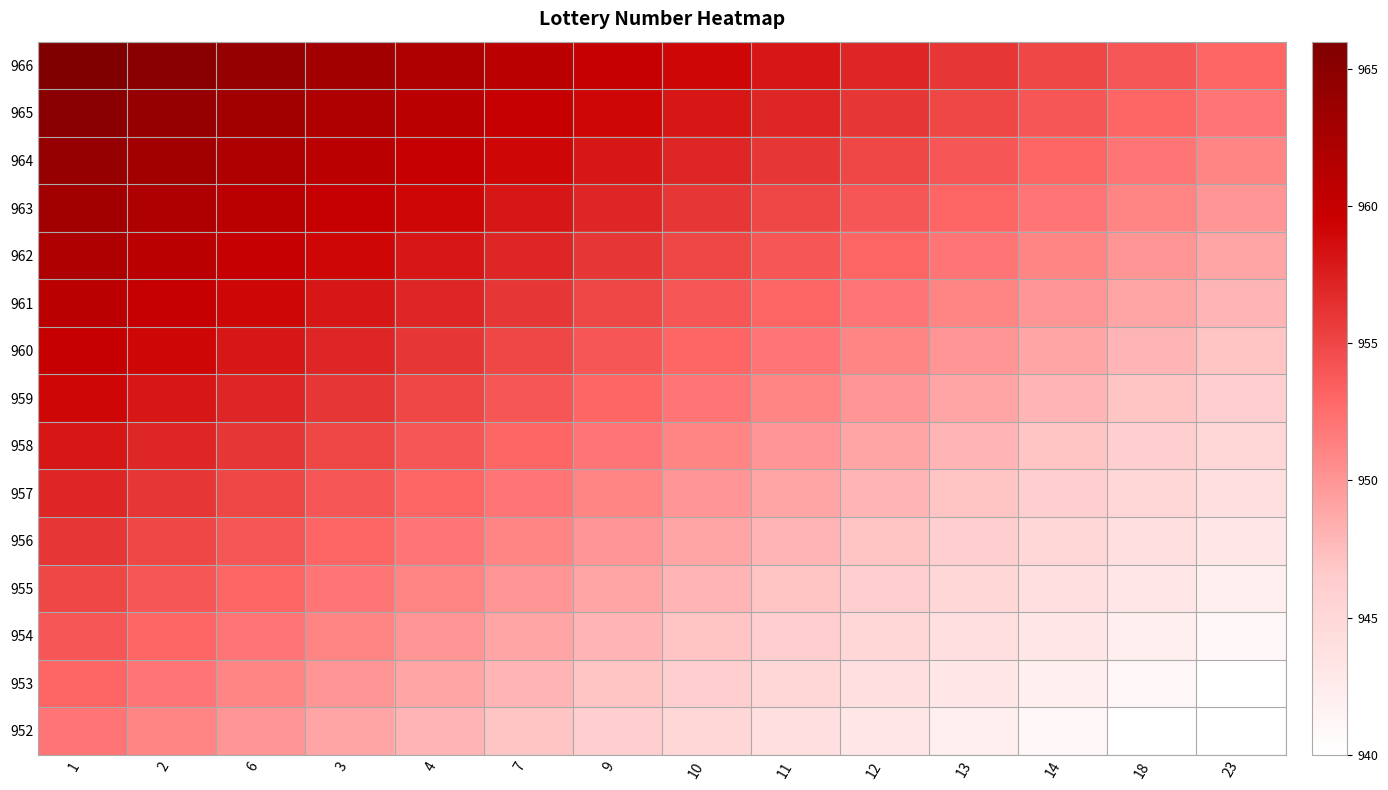

Rank the series at 23 from lowest to highest value.

952, 953, 954, 955, 956, 957, 958, 959, 960, 961, 962, 963, 964, 965, 966